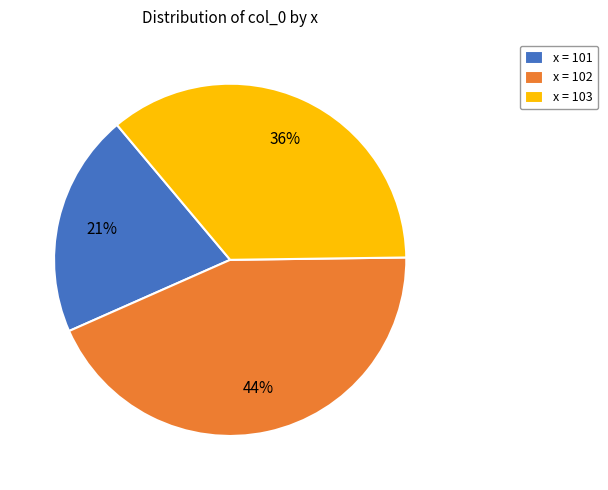

Combined, do x = 102 and x = 103 account for over 50%?

Yes